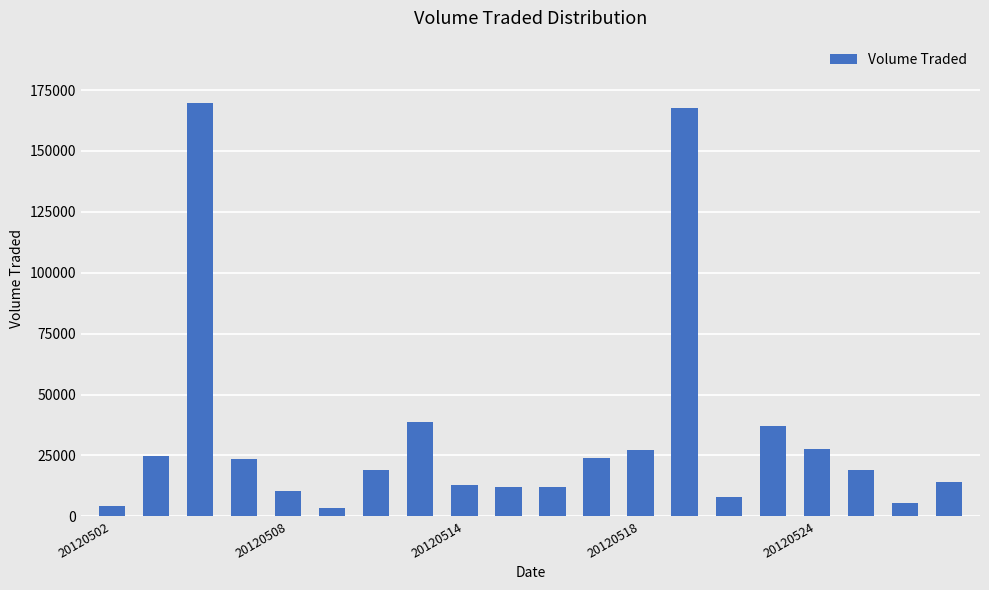

What is the maximum value shown in the chart?

169800